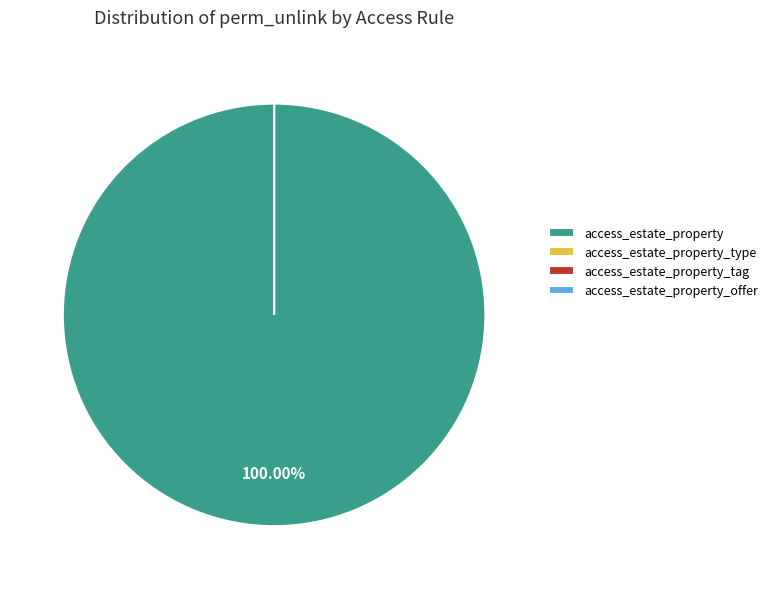

Does access_estate_property account for over 50% of the chart?

Yes